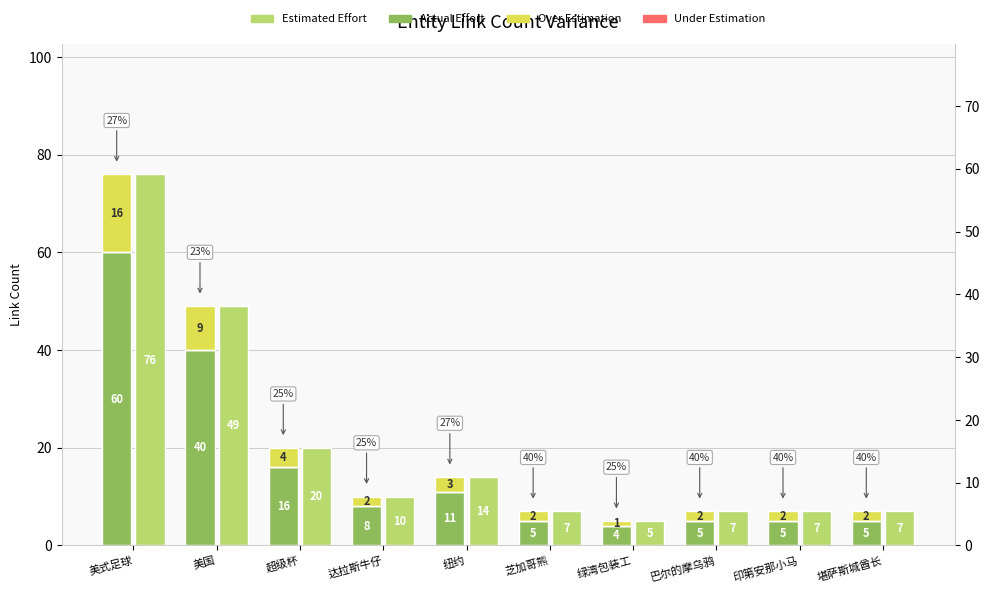

Reading right to left, what are all the values shown in this chart?

Actual Effort: 5	5	5	4	5	11	8	16	40	60
Over Estimation: 2	2	2	1	2	3	2	4	9	16
Under Estimation: 0	0	0	0	0	0	0	0	0	0
Estimated Effort: 7	7	7	5	7	14	10	20	49	76